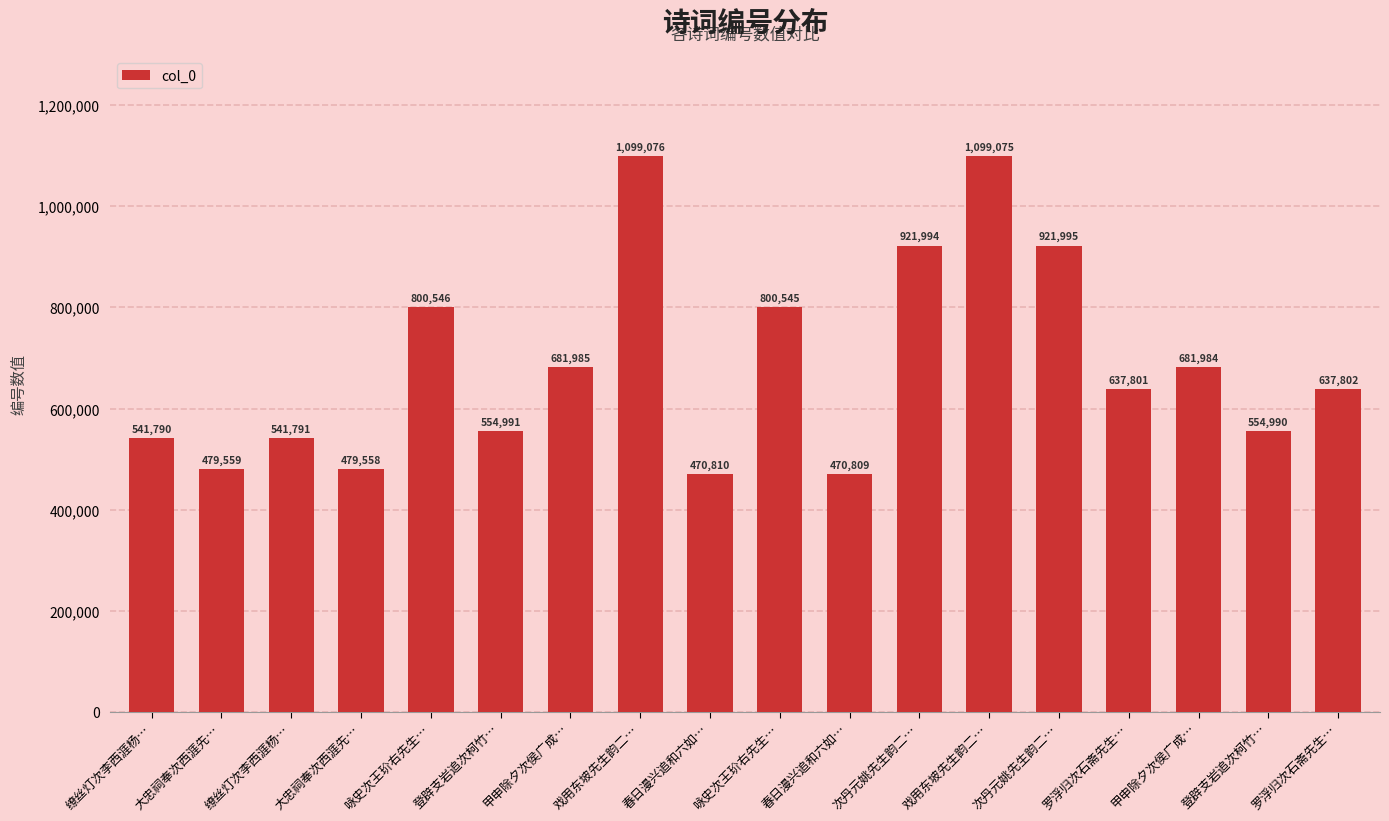

What is the difference between the maximum and minimum values?

628267